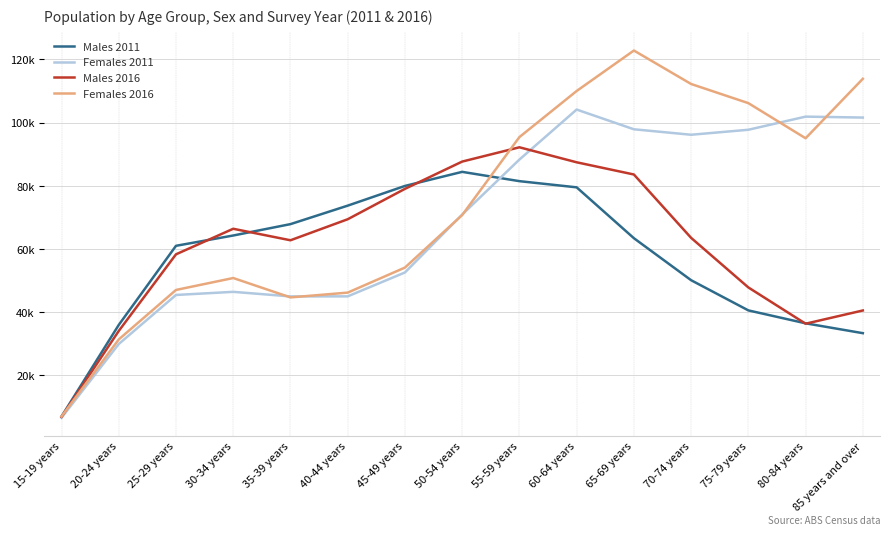

True or false: Males 2011 has more than 2 interior local peaks.

False